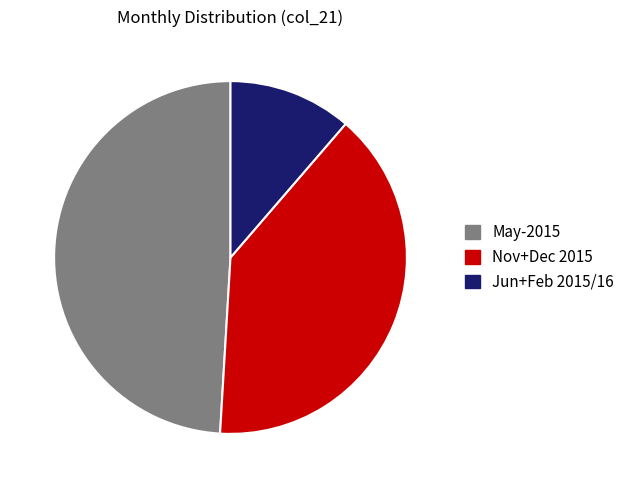

Is there any slice that represents more than half of the pie?

No